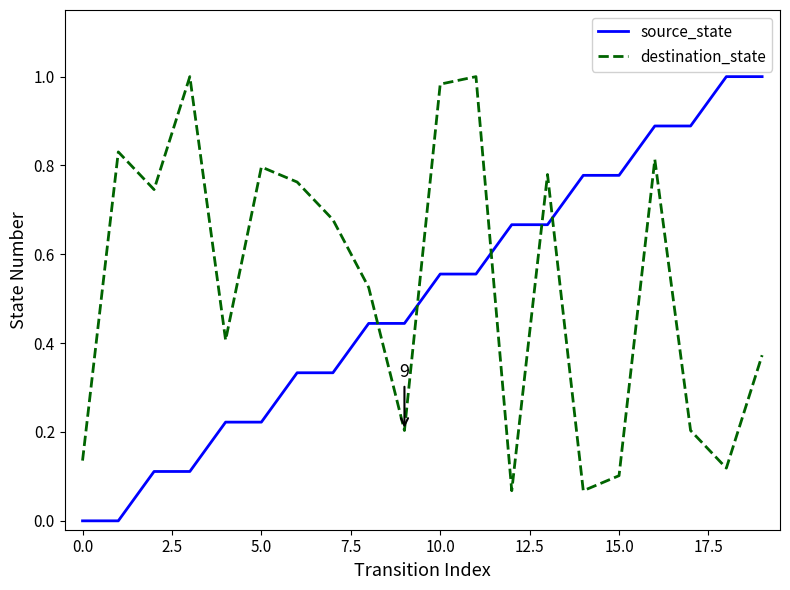

What is the difference between the maximum and minimum values in the destination_state series?

0.9